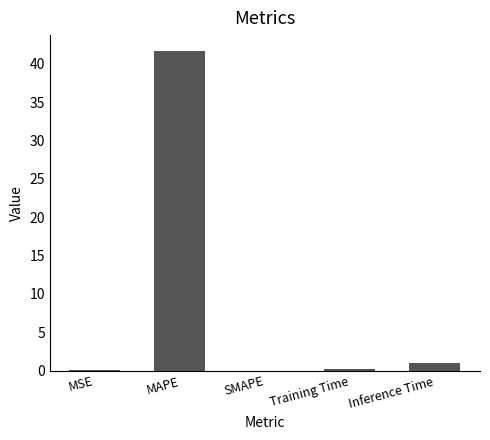

The value at SMAPE is 0.0. True or false?

True